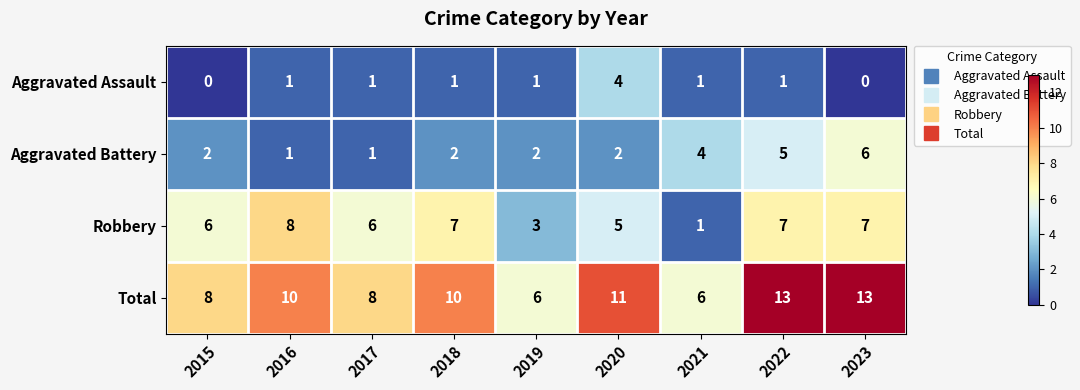

How many data points in Robbery are less than 6?

3